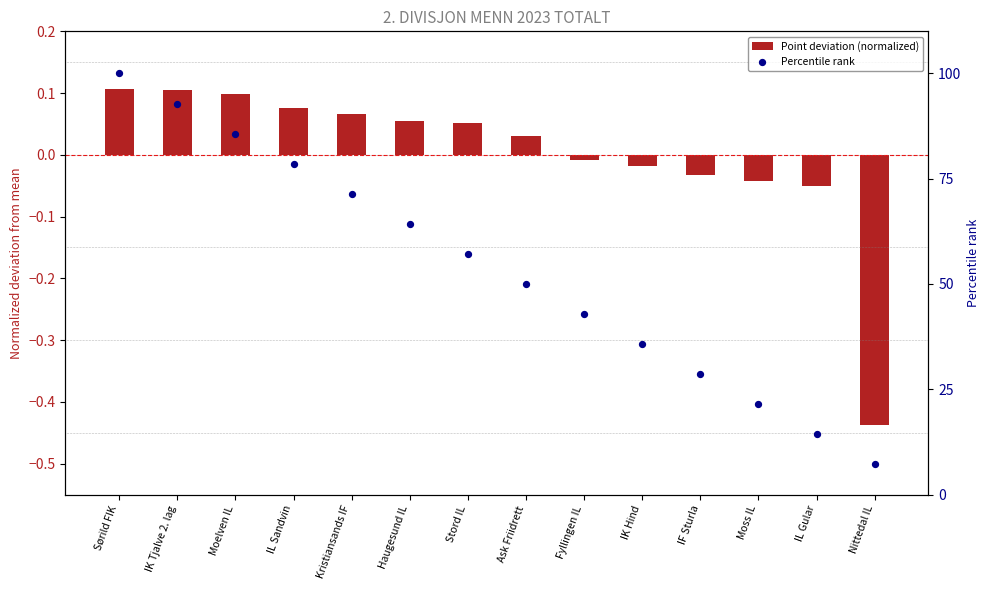

Which series has the widest spread of Y values?

Percentile rank